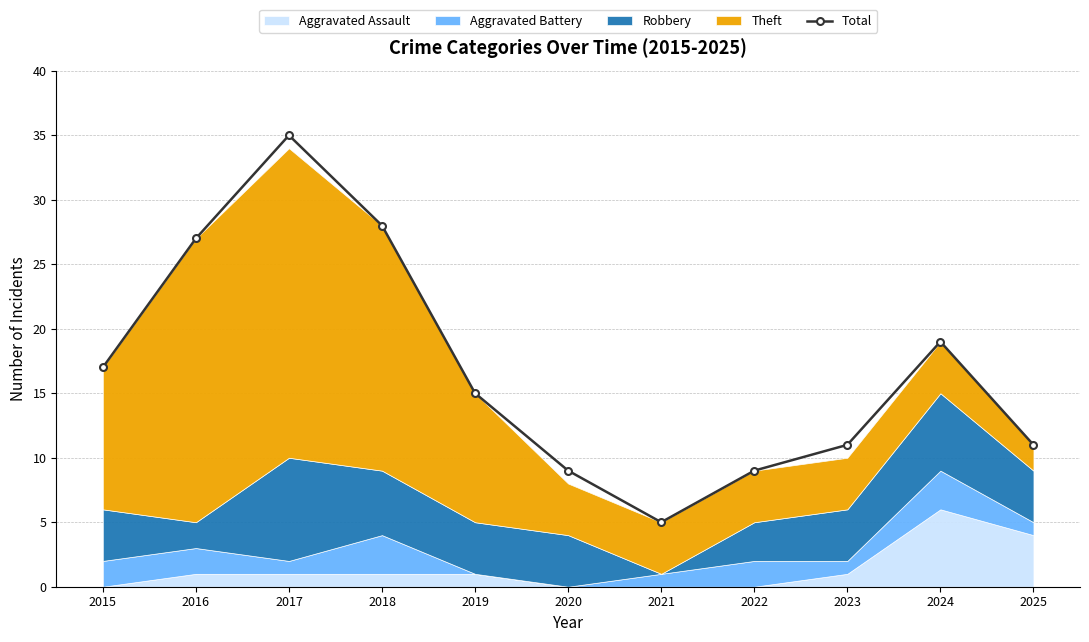

What is the difference between the maximum and minimum values?

30